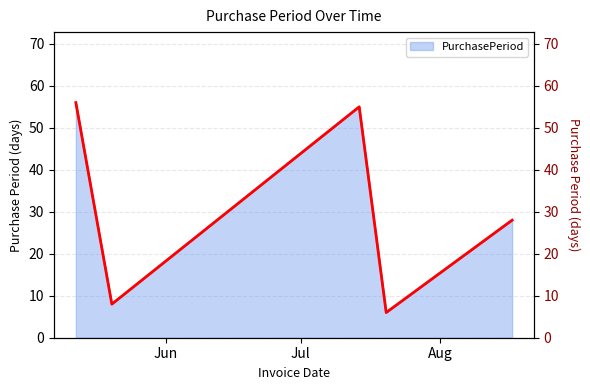

What is the highest value of the PurchasePeriod series?

56